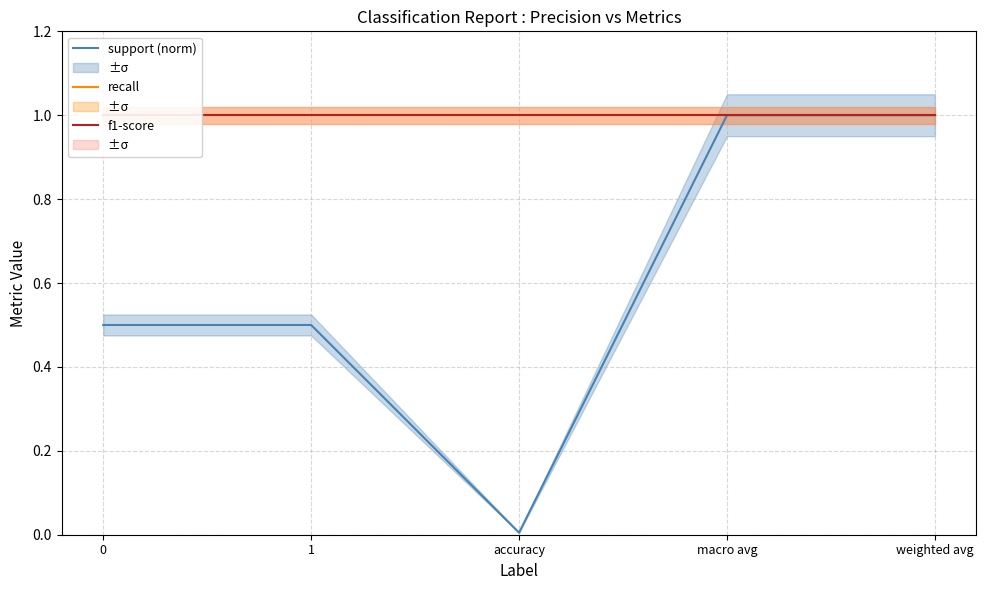

True or false: recall and support (norm) cross at least once.

False